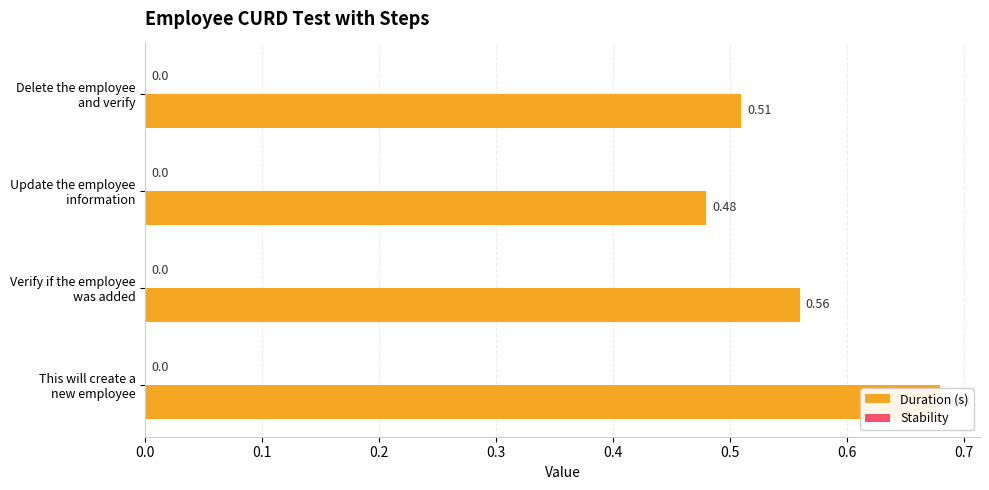

Rank the series by their maximum value, from highest to lowest.

Duration (s), Stability